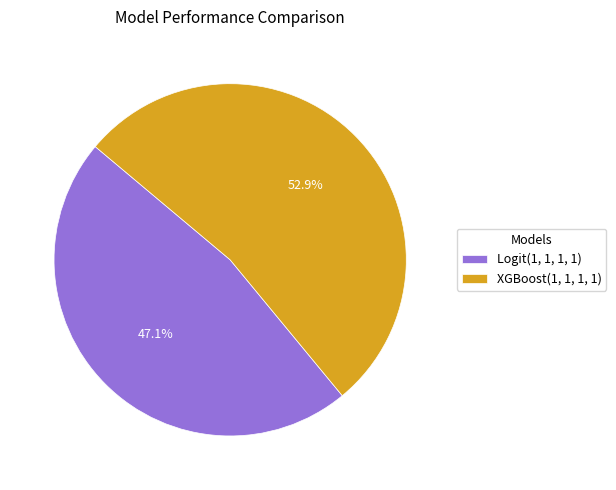

Is there a majority slice in this chart?

Yes